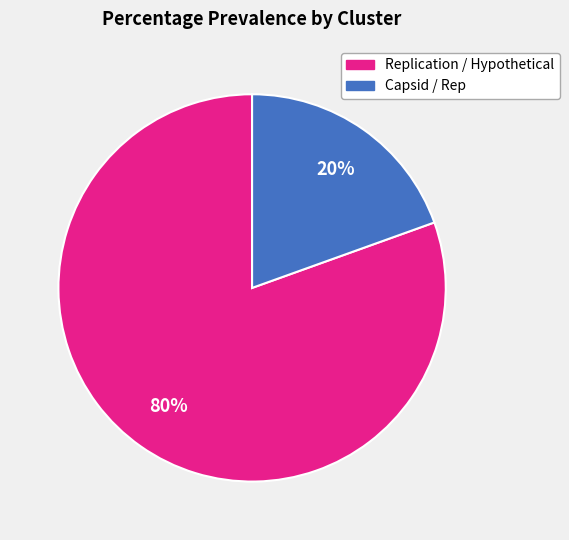

Do Capsid / Rep and Replication / Hypothetical together represent more than half of the pie?

Yes